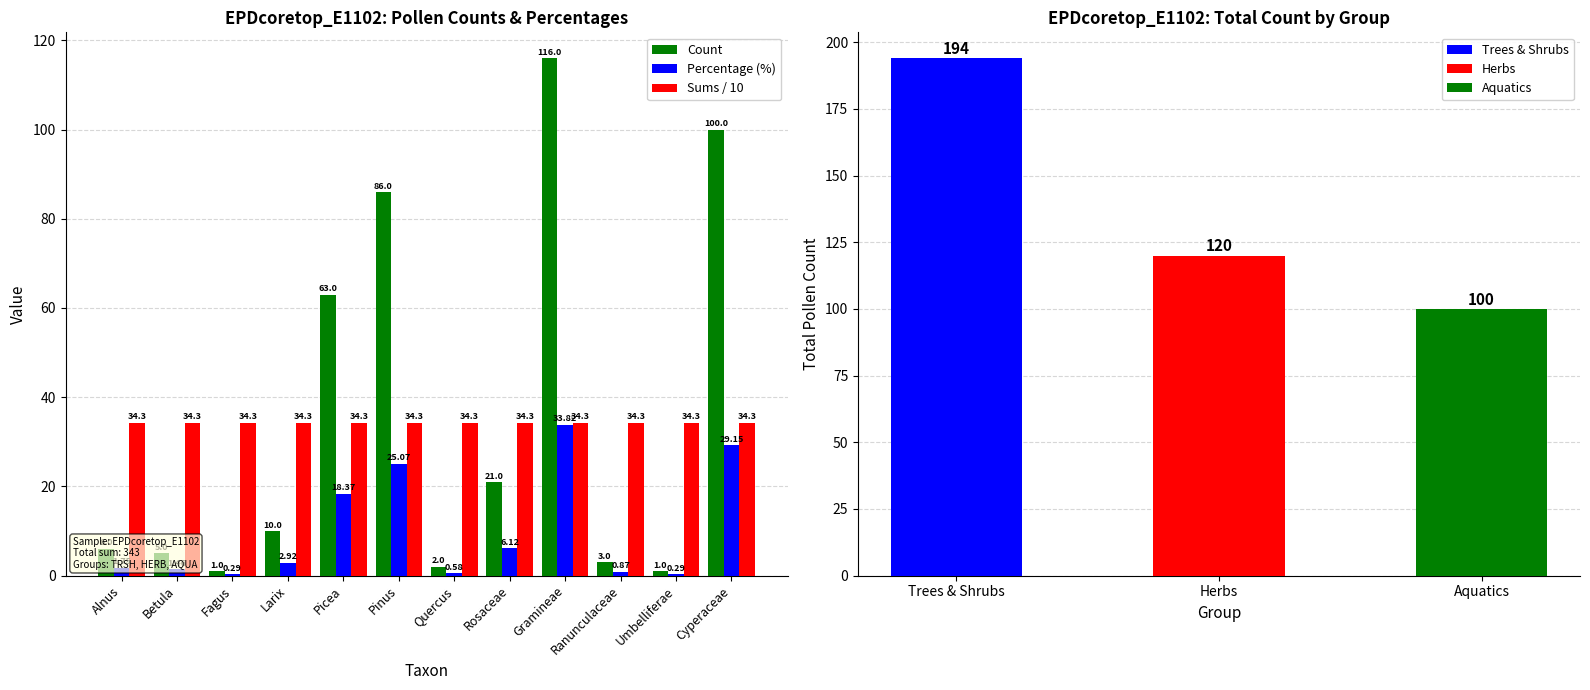

Between Umbelliferae and Cyperaceae, which series saw the biggest shift?

Count